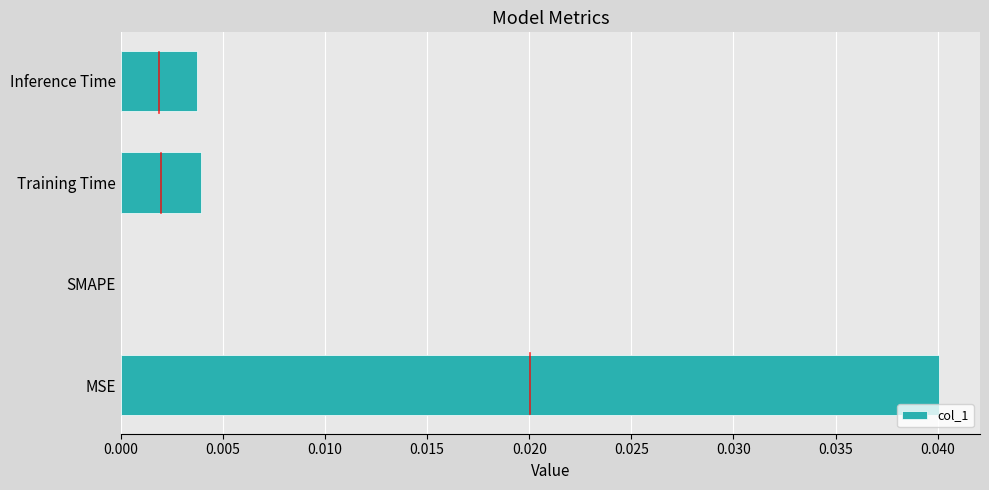

Is it true that the value at SMAPE is 0.0?

True